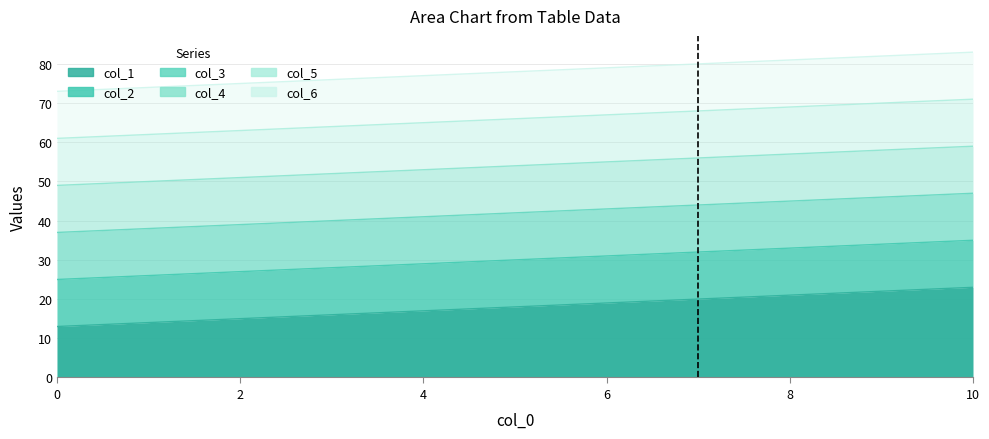

What is the value of the col_6 point at the 9th from the left?

81